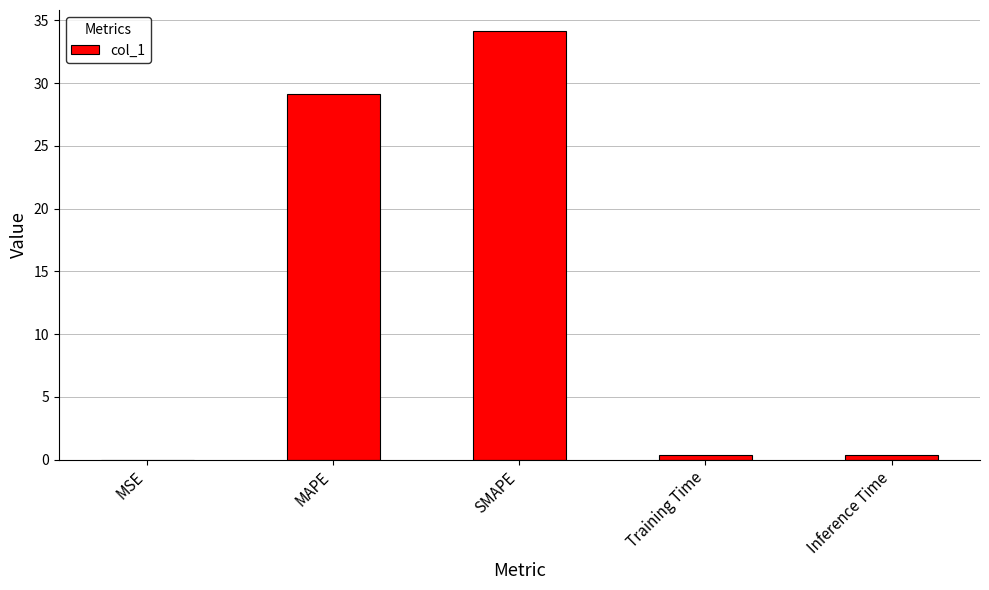

Which label corresponds to the largest value in the chart?

SMAPE